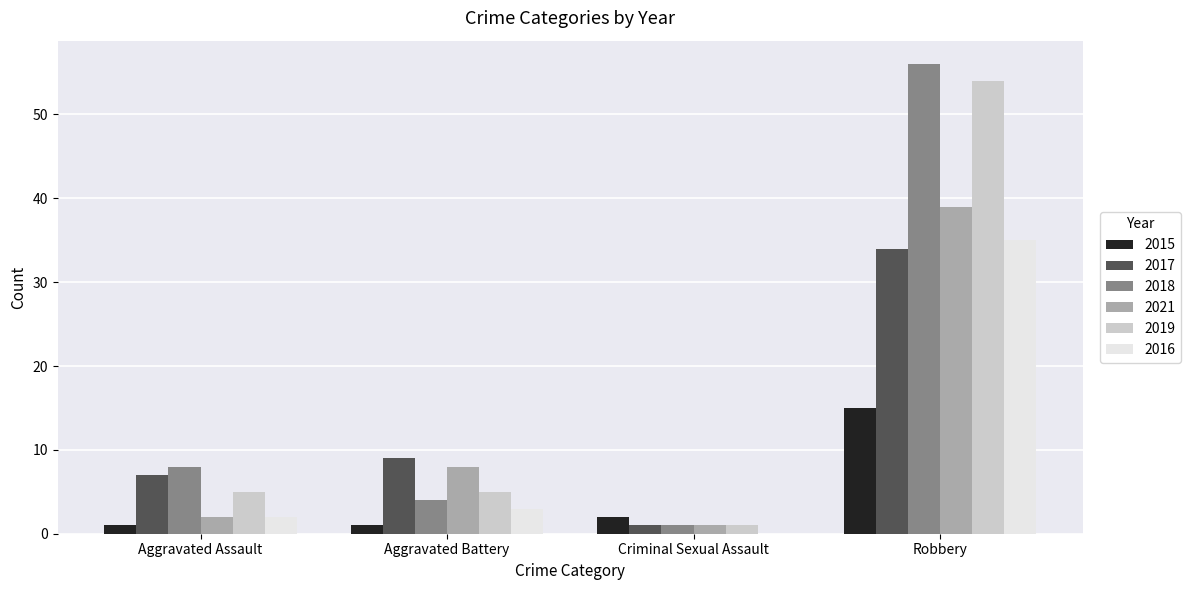

What is the highest value of the 2021 series?

39